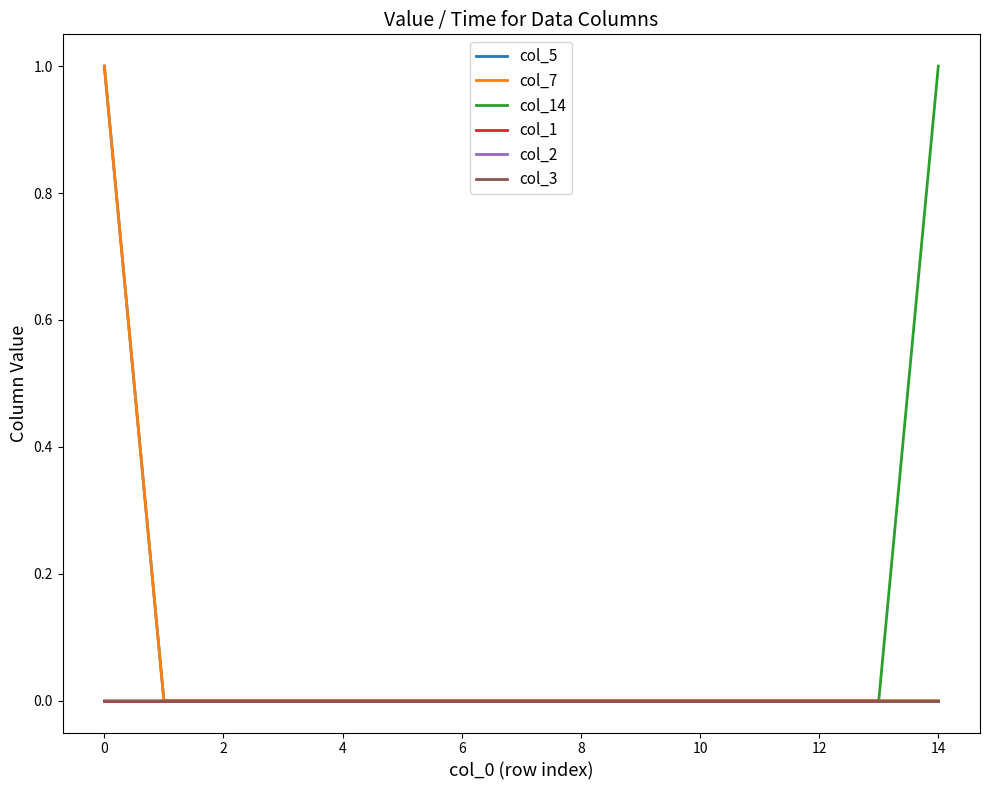

Does the chart have visible grid lines?

No